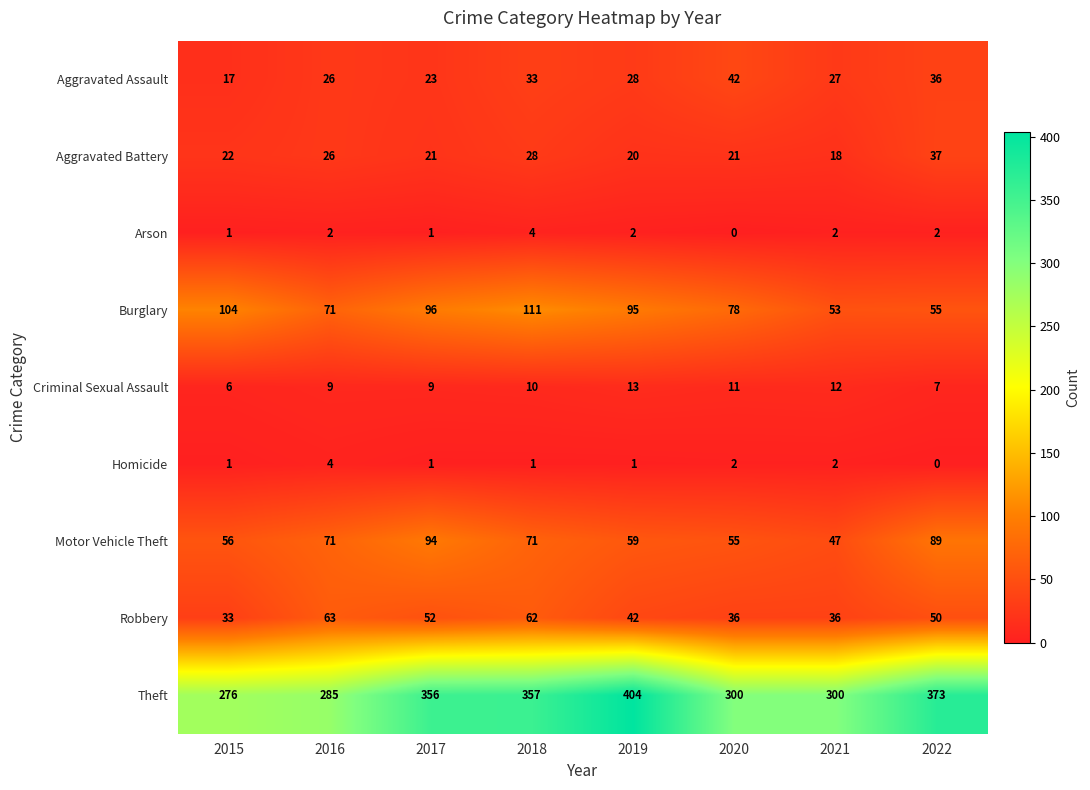

Is the value of Theft at 2015 greater than the value of Arson at 2017?

Yes